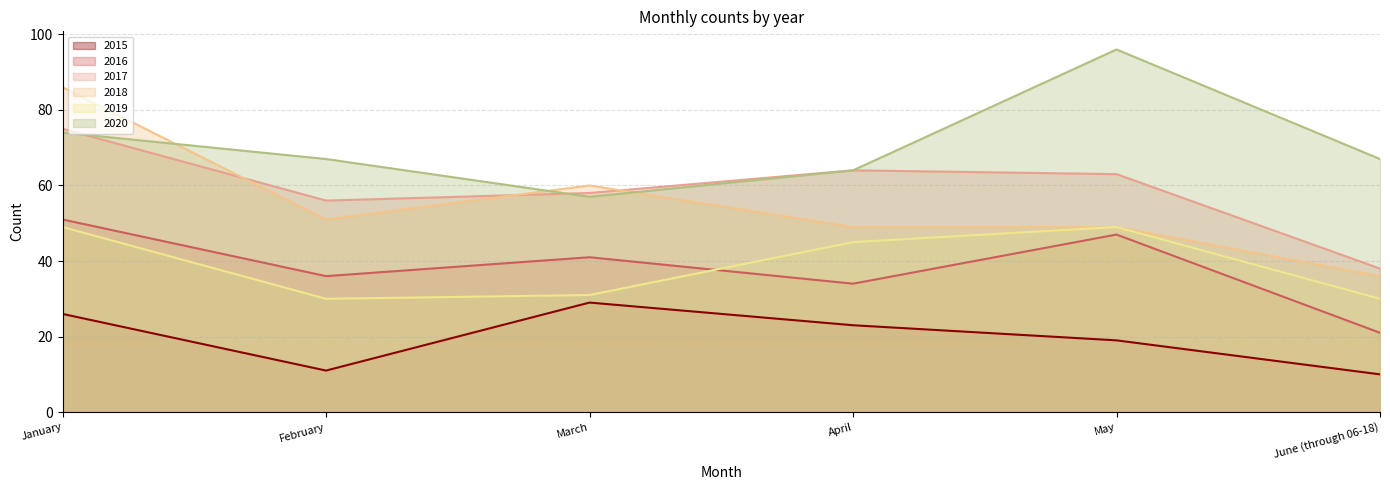

True or false: 2020 has a value of 163 at May.

False